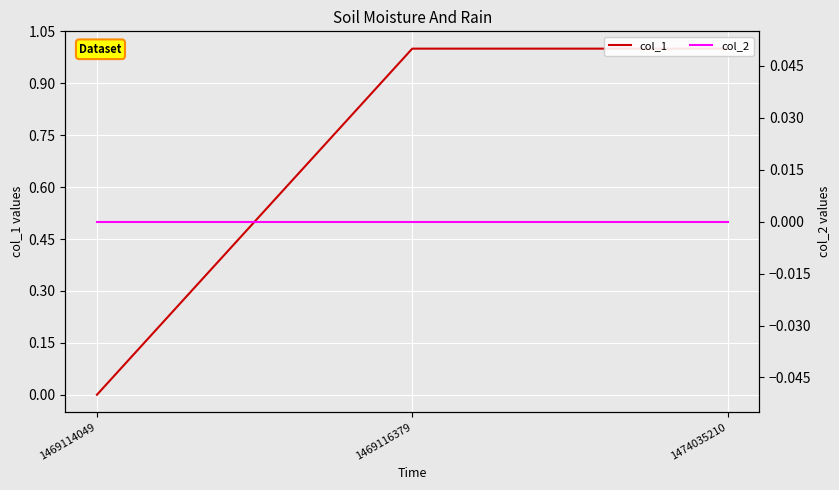

Is it true that col_1 equals 1 at 1474035210?

True